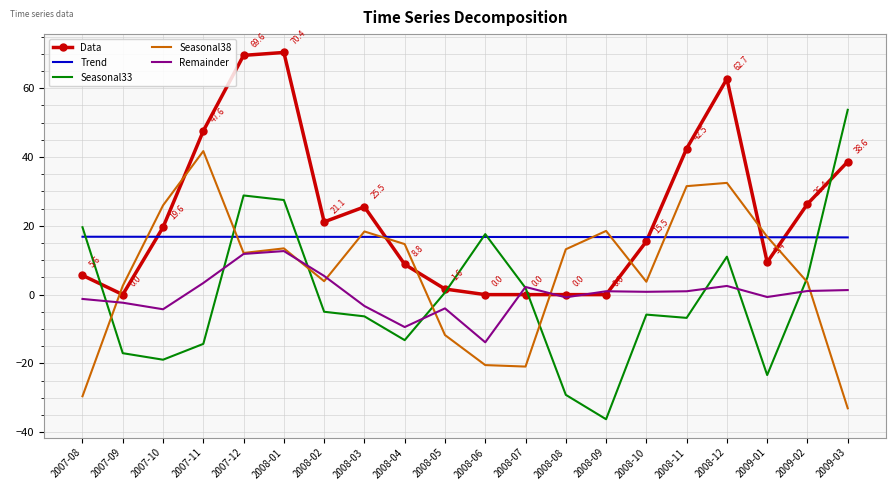

Which series has the largest range (max minus min)?

Seasonal33